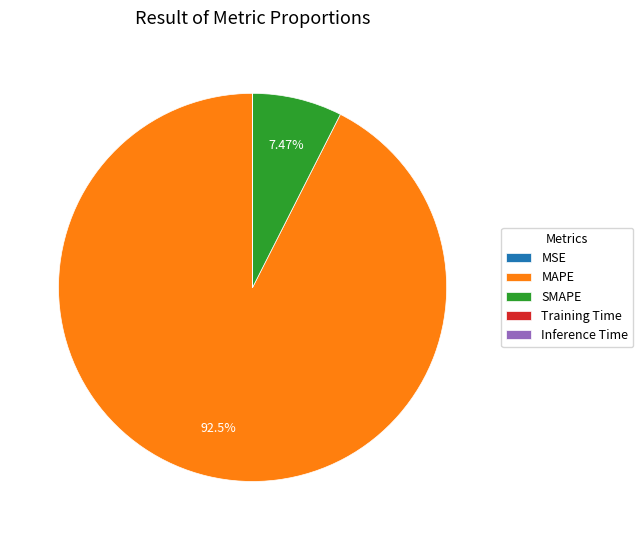

Do MAPE and SMAPE together represent more than half of the pie?

Yes